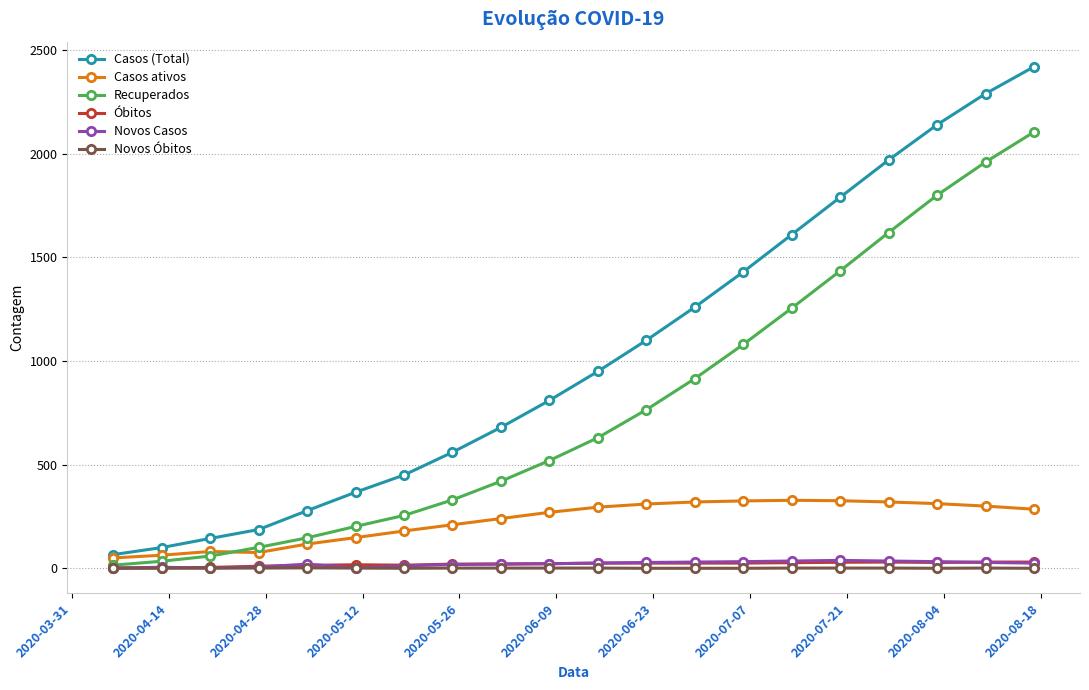

True or false: Novos Óbitos has more than 1 points higher than both neighbors.

True